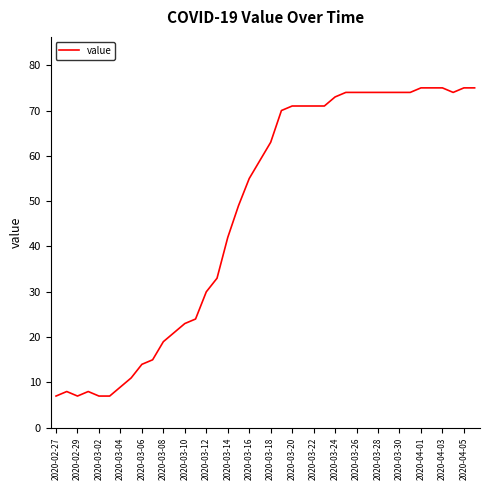

What is the difference between the maximum and minimum values?

68